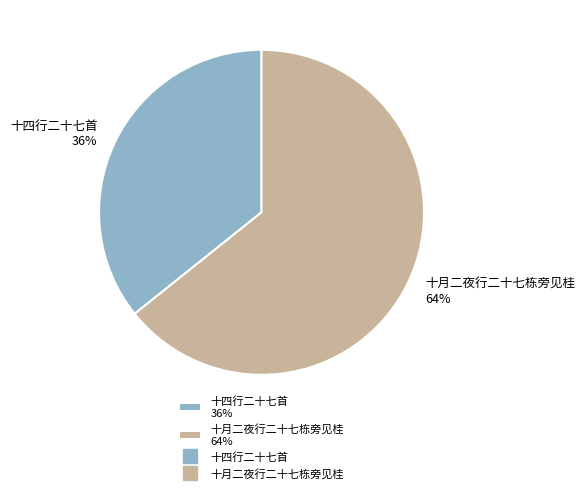

To the nearest percent, what percentage of the pie is 十四行二十七首?

36%